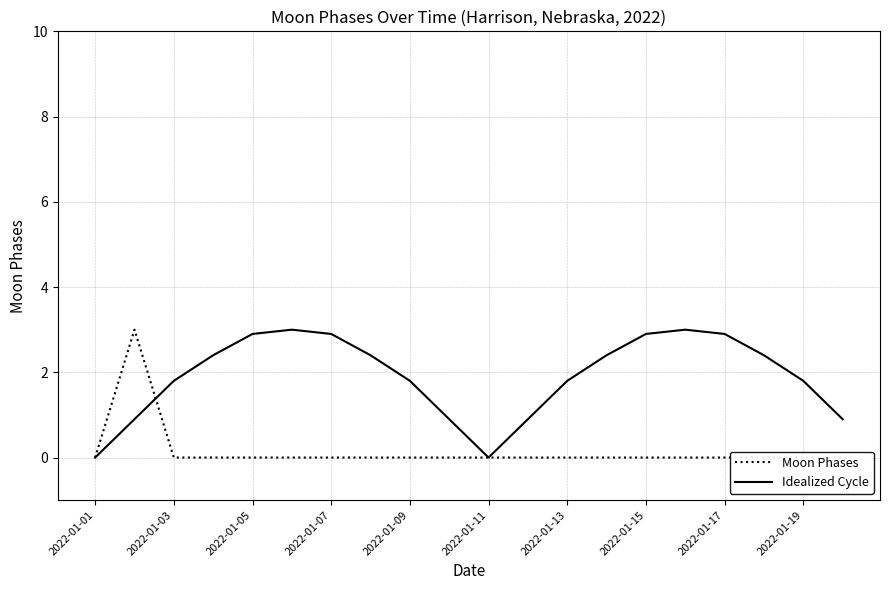

The Idealized Cycle series shows 1.8 at 2022-01-15. True or false?

False